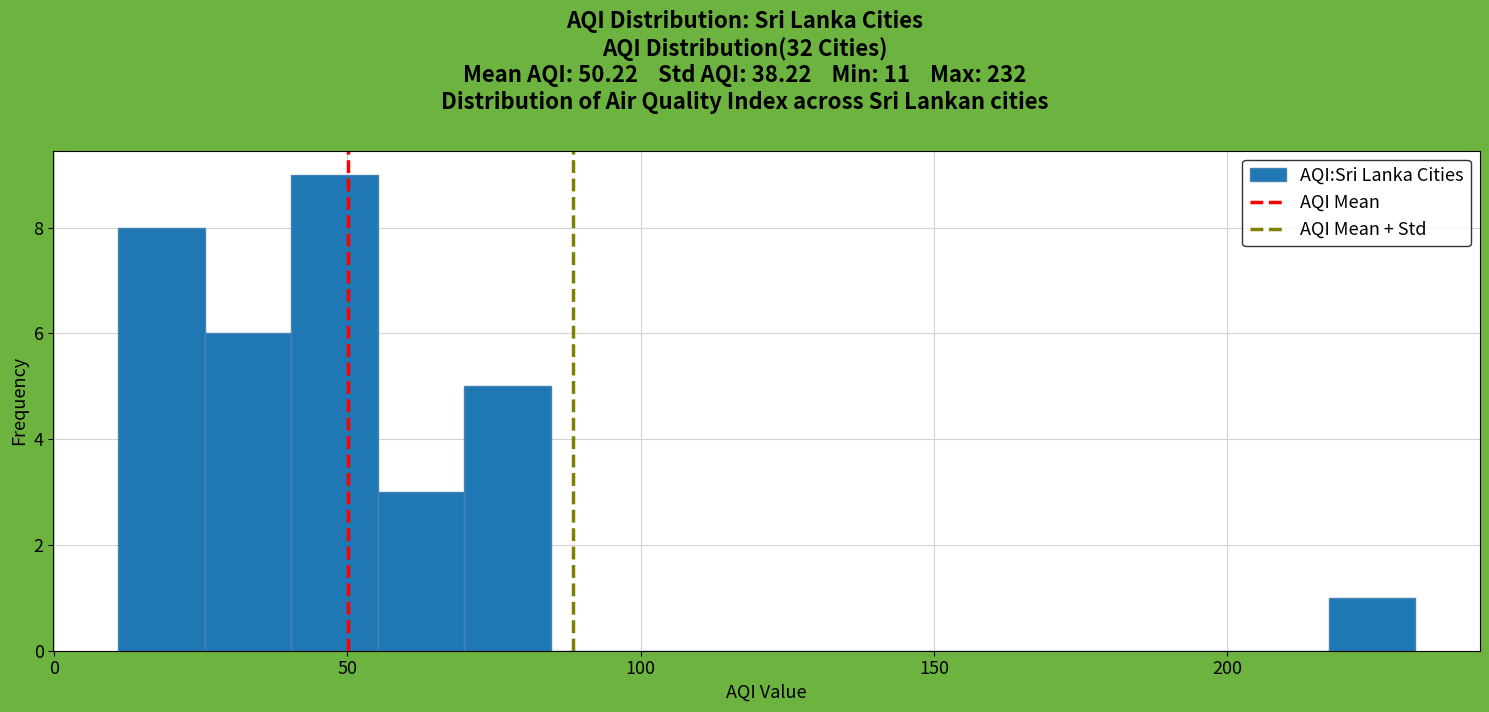

Read against the x-axis, roughly where is the centre of the tallest bar?

50